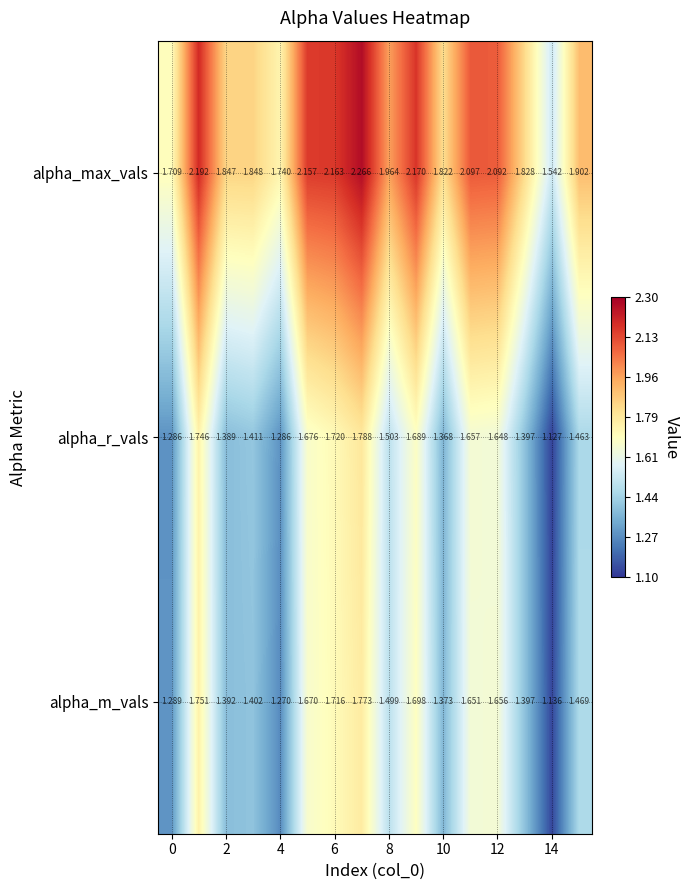

Which series has the largest total across all categories?

alpha_max_vals